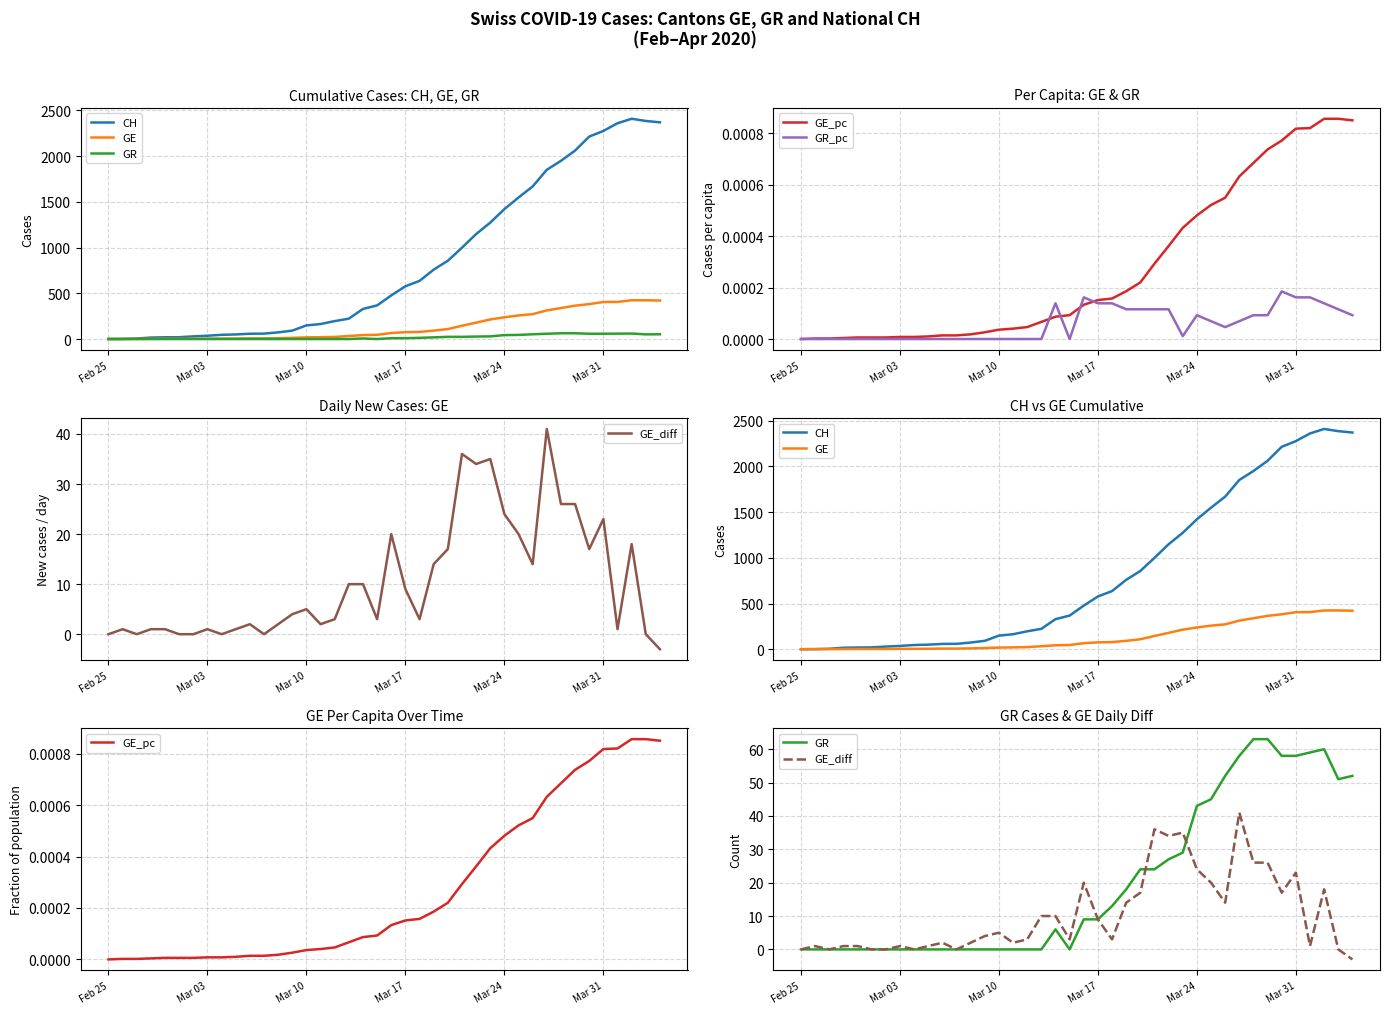

Rank the series at Mar 17 from highest to lowest value.

CH, GE, GE_diff, GE_pc, GR, GR_pc